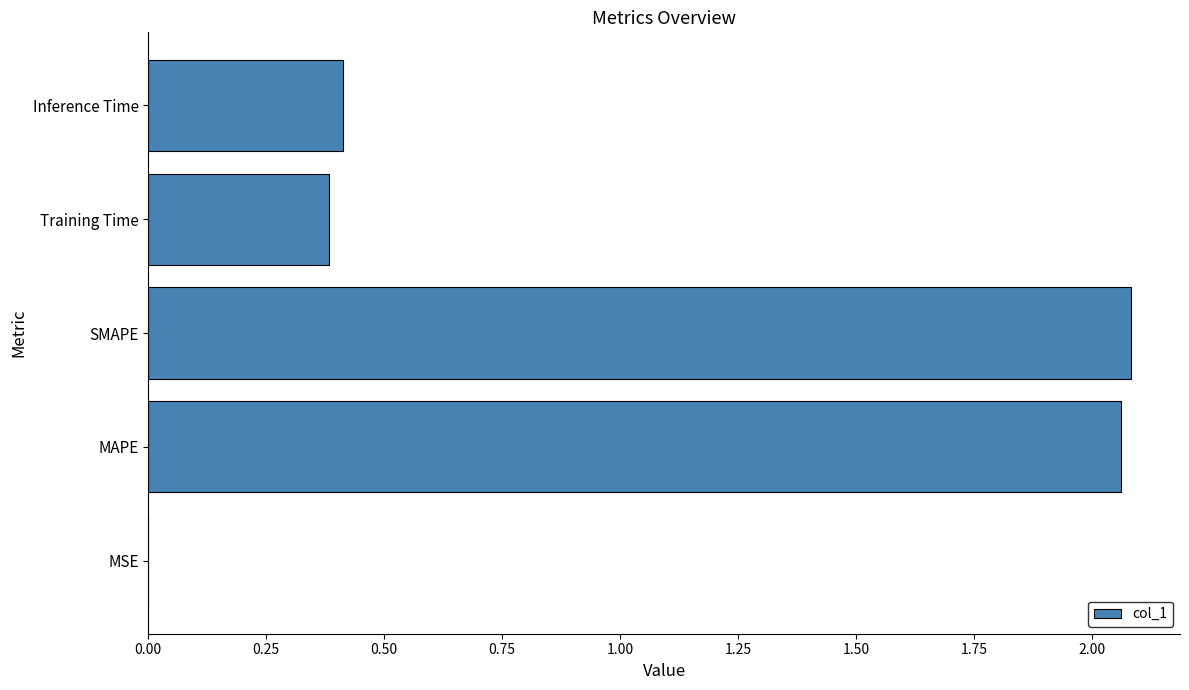

What is the sum of all values?

4.9